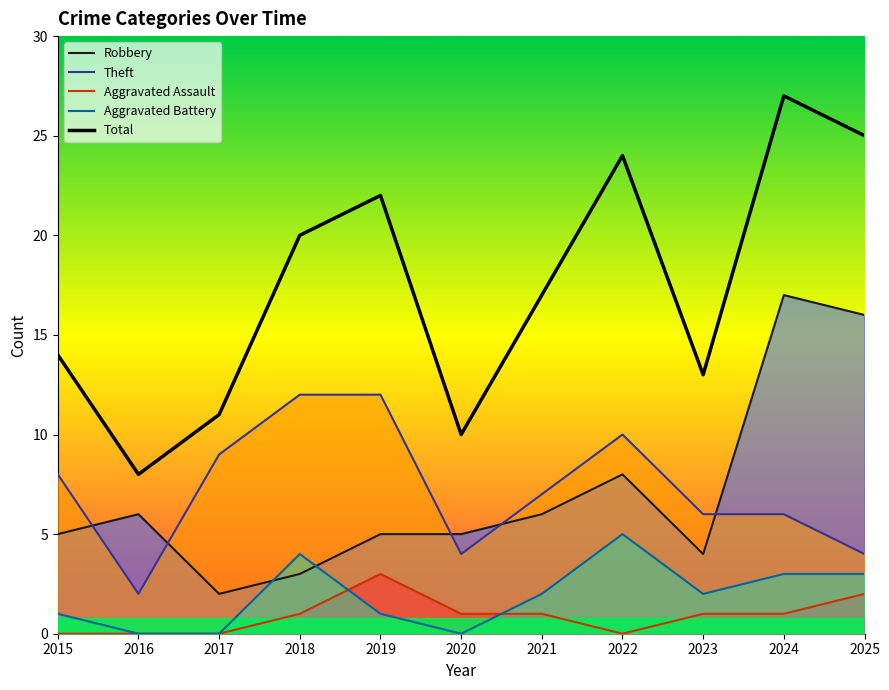

How many lines are shown in the chart?

5